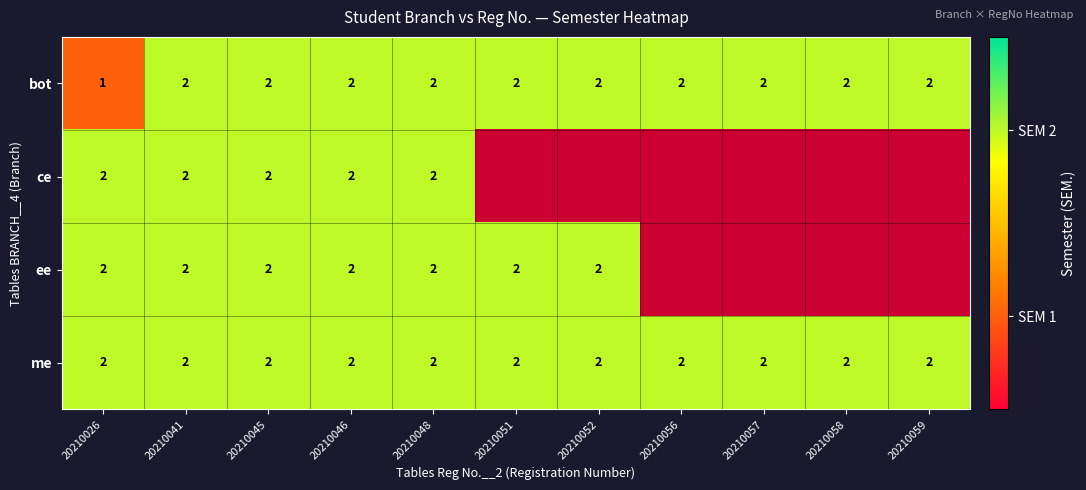

How many bot values are between 2 and 3?

10